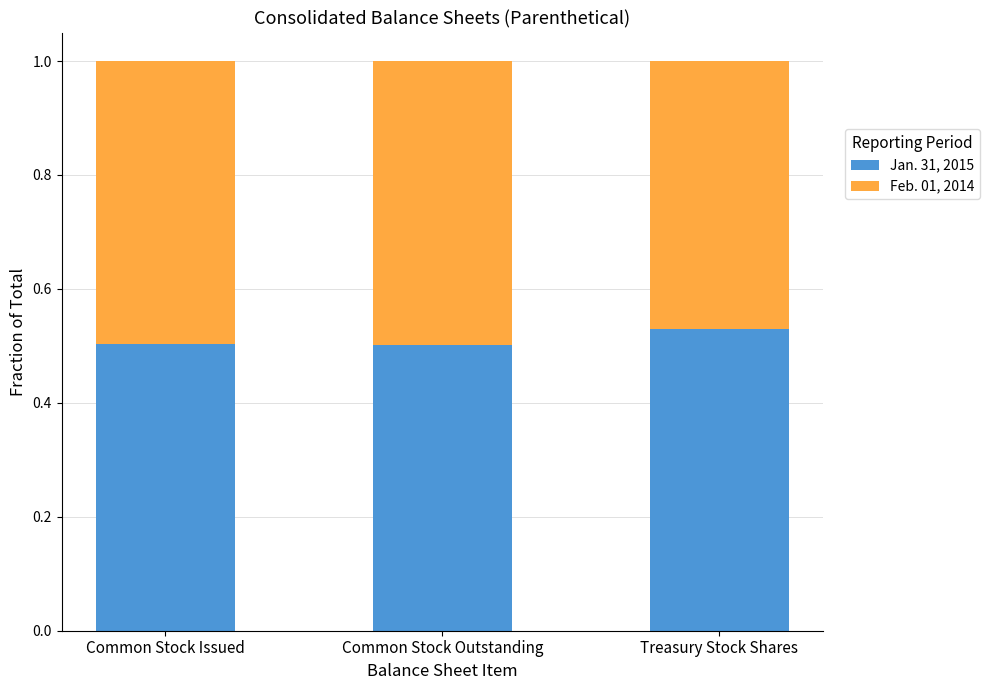

What is the total value across all series at Common Stock Issued?

1.0